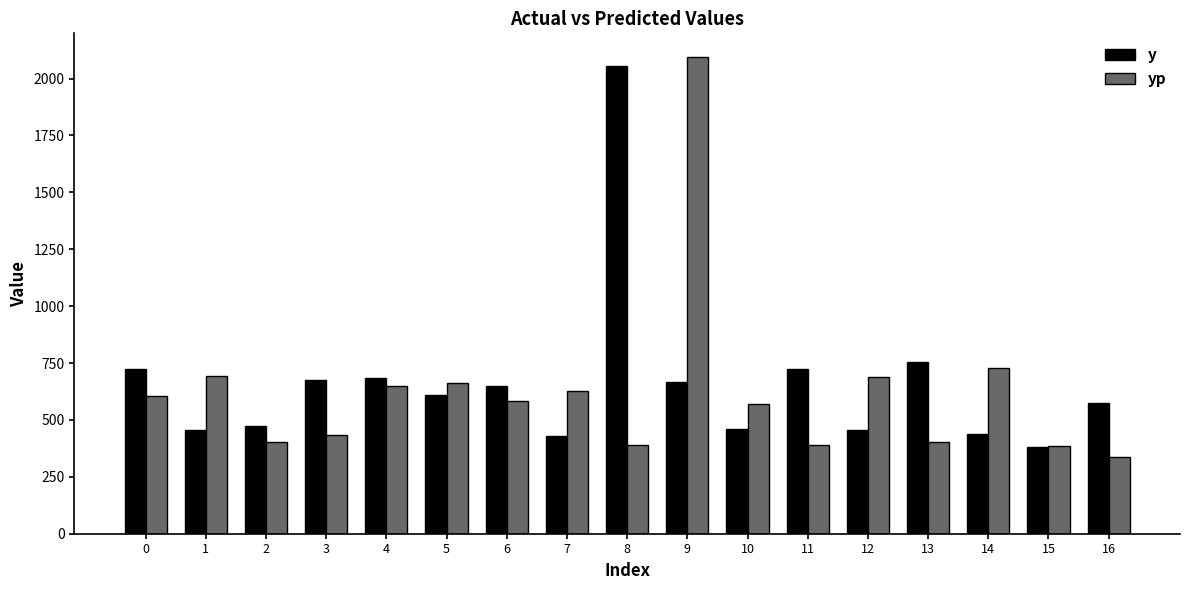

What are all the series names shown in the legend?

y, yp